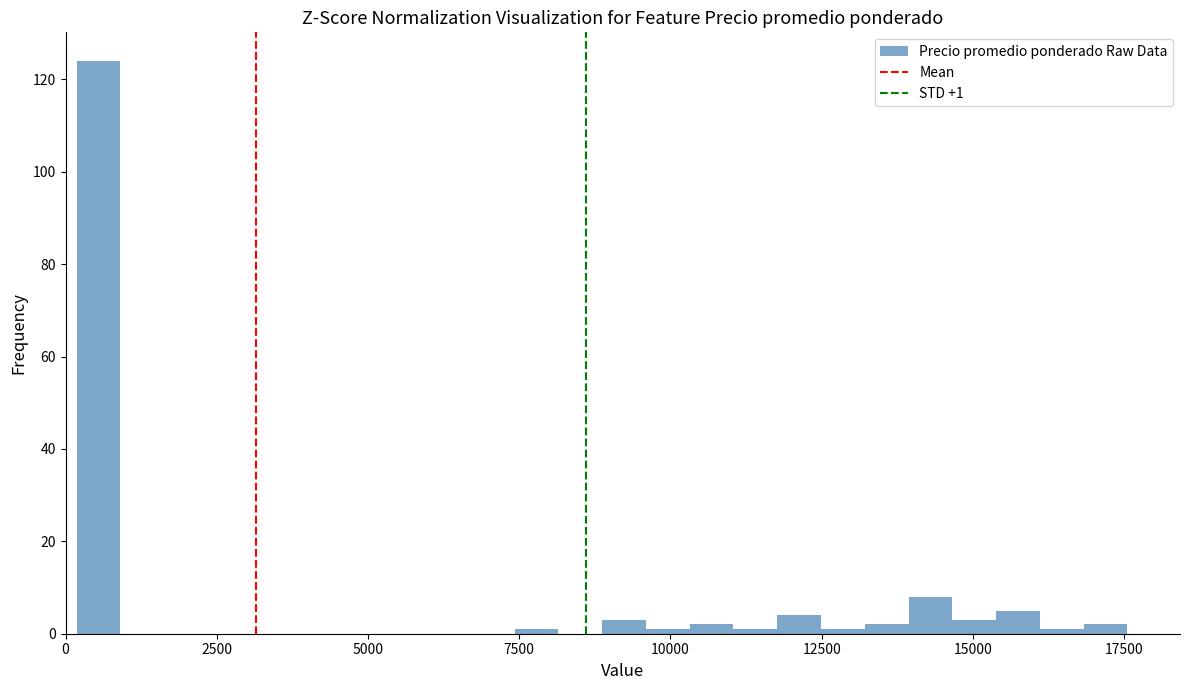

Read against the x-axis, roughly where is the centre of the tallest bar?

500